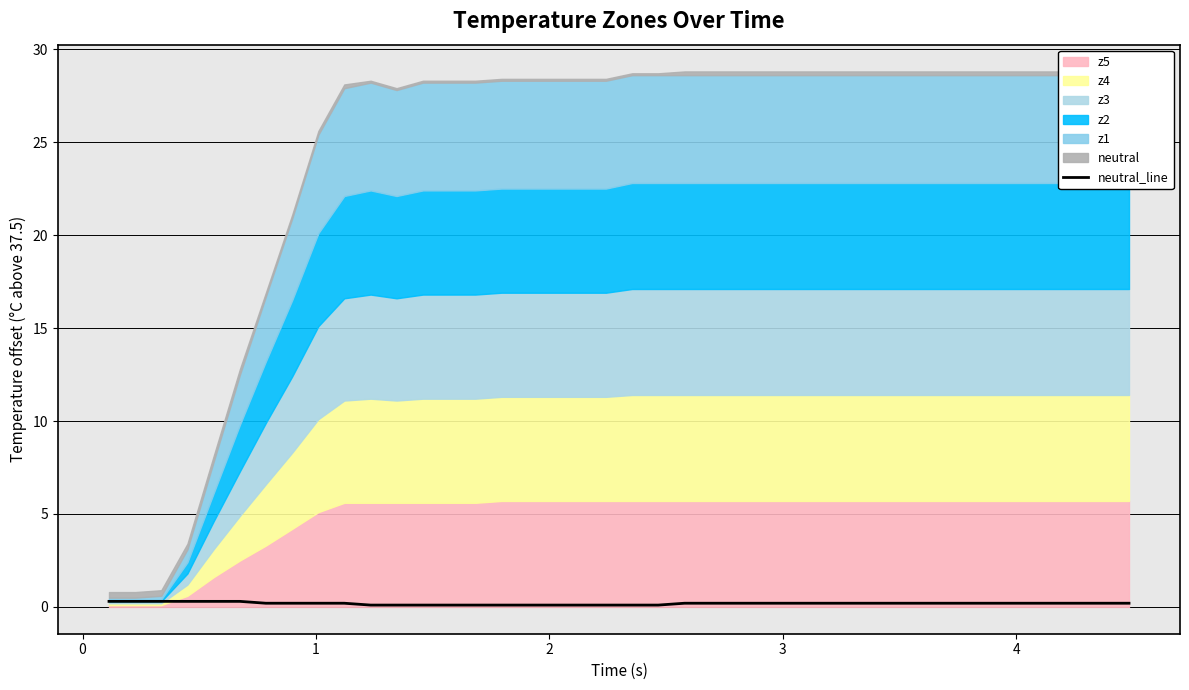

What is the difference between the maximum and minimum values?

0.2